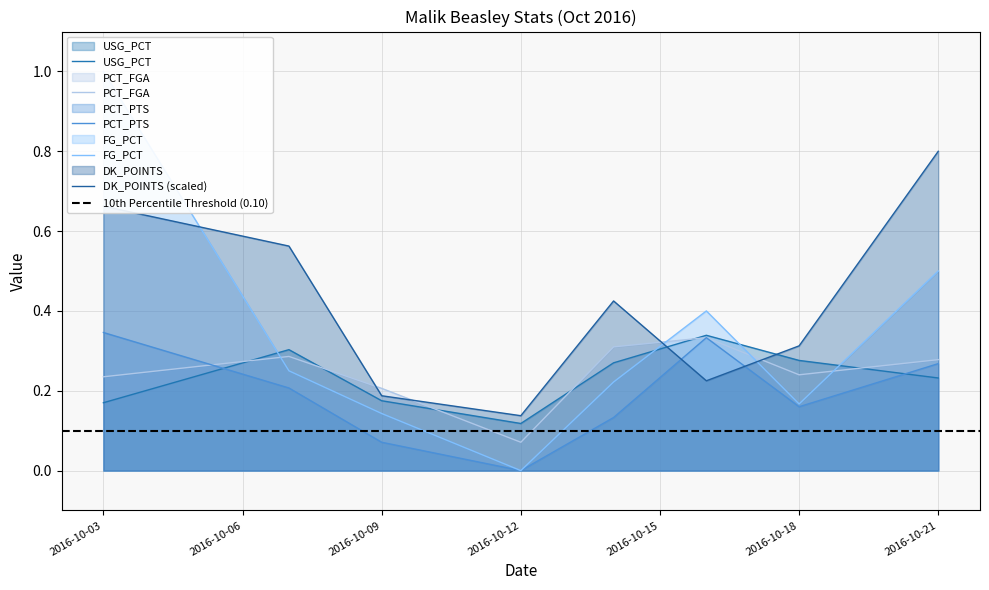

Reading left to right, transcribe all the data shown in this chart.

USG_PCT: 2016-10-03=0.2	2016-10-07=0.3	2016-10-09=0.2	2016-10-12=0.1	2016-10-14=0.3	2016-10-16=0.3	2016-10-18=0.3	2016-10-21=0.2
PCT_FGA: 2016-10-03=0.2	2016-10-07=0.3	2016-10-09=0.2	2016-10-12=0.1	2016-10-14=0.3	2016-10-16=0.3	2016-10-18=0.2	2016-10-21=0.3
PCT_PTS: 2016-10-03=0.3	2016-10-07=0.2	2016-10-09=0.1	2016-10-12=0.0	2016-10-14=0.1	2016-10-16=0.3	2016-10-18=0.2	2016-10-21=0.3
FG_PCT: 2016-10-03=1.0	2016-10-07=0.2	2016-10-09=0.1	2016-10-12=0.0	2016-10-14=0.2	2016-10-16=0.4	2016-10-18=0.2	2016-10-21=0.5
DK_POINTS: 2016-10-03=0.7	2016-10-07=0.6	2016-10-09=0.2	2016-10-12=0.1	2016-10-14=0.4	2016-10-16=0.2	2016-10-18=0.3	2016-10-21=0.8